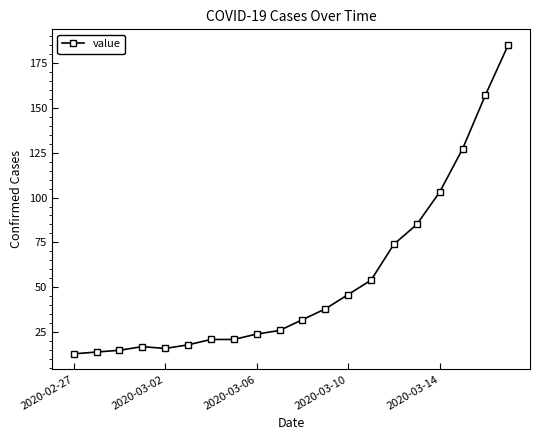

What is the difference between the second highest and second lowest values?

143